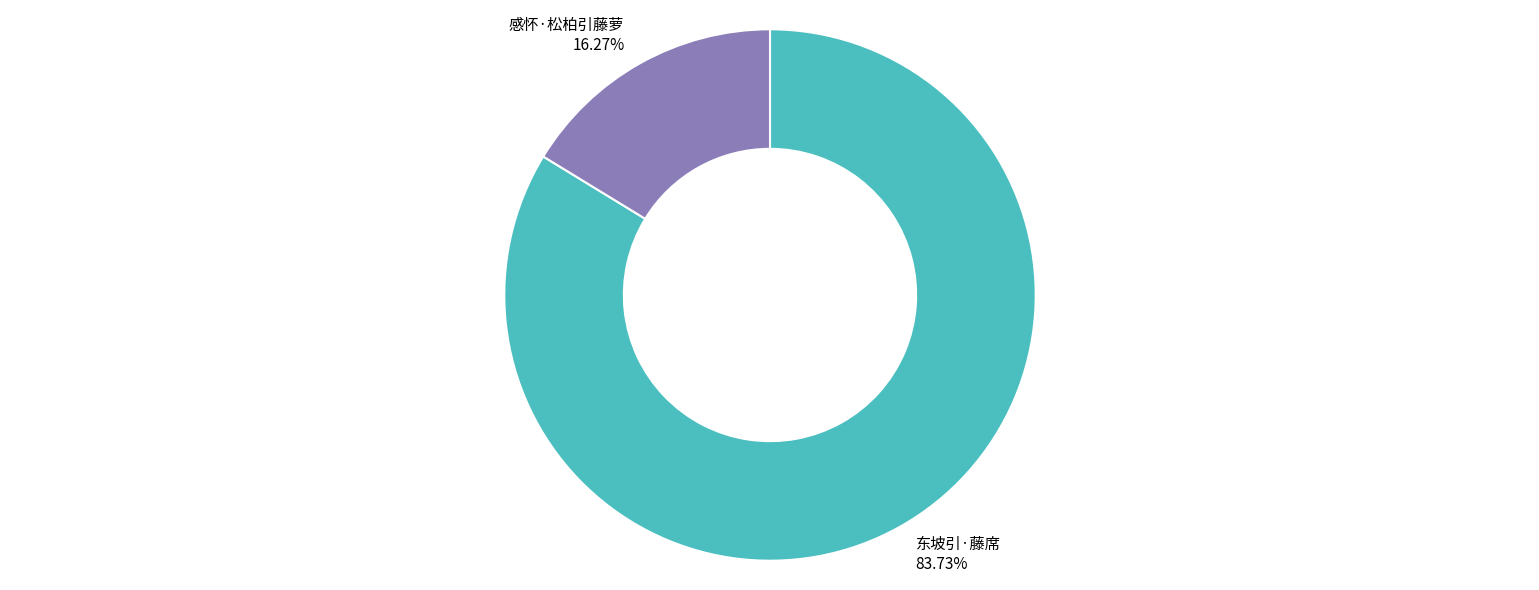

How many segments does this pie chart have?

2